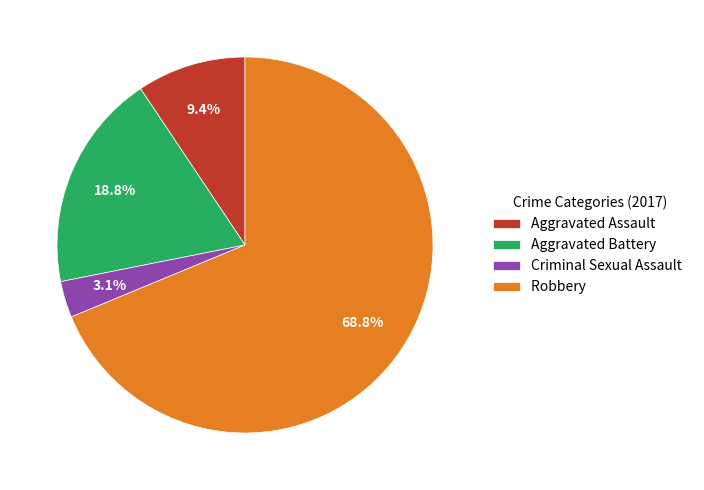

What percentage is the Aggravated Assault slice, to the nearest percent?

9%